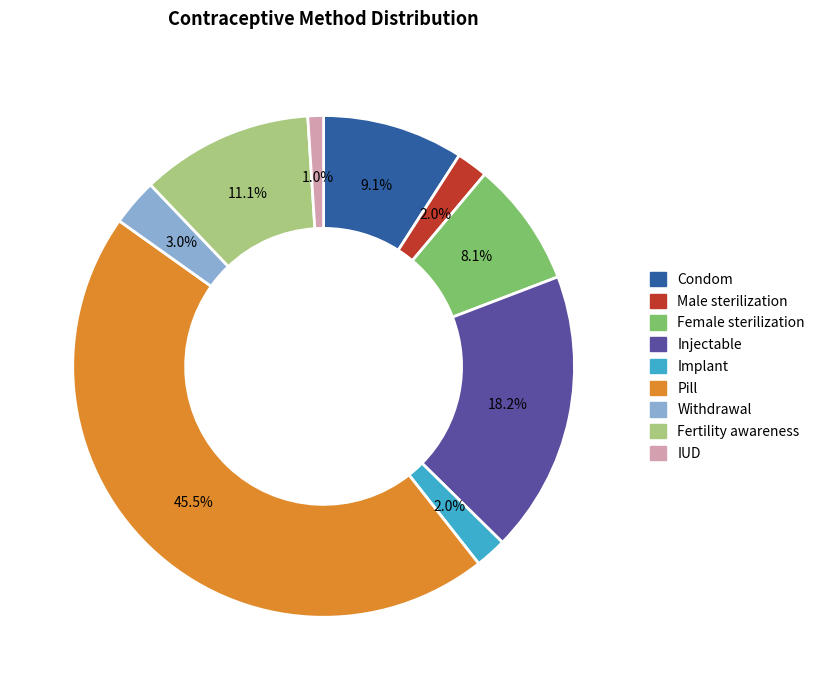

Which category has the biggest portion of the pie?

Pill